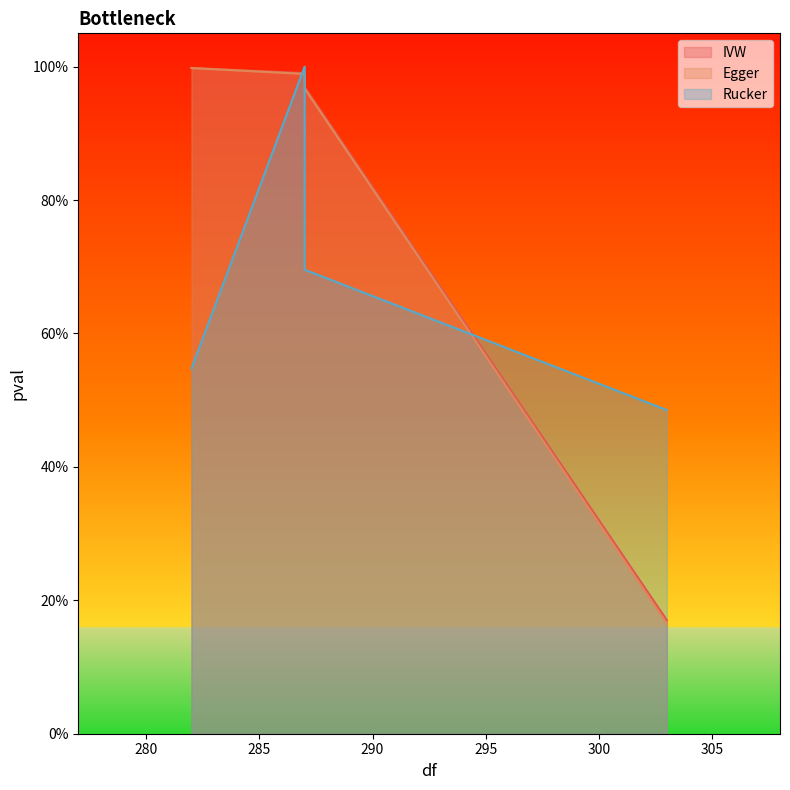

Is it true that Rucker equals 0.4 at 287?

False